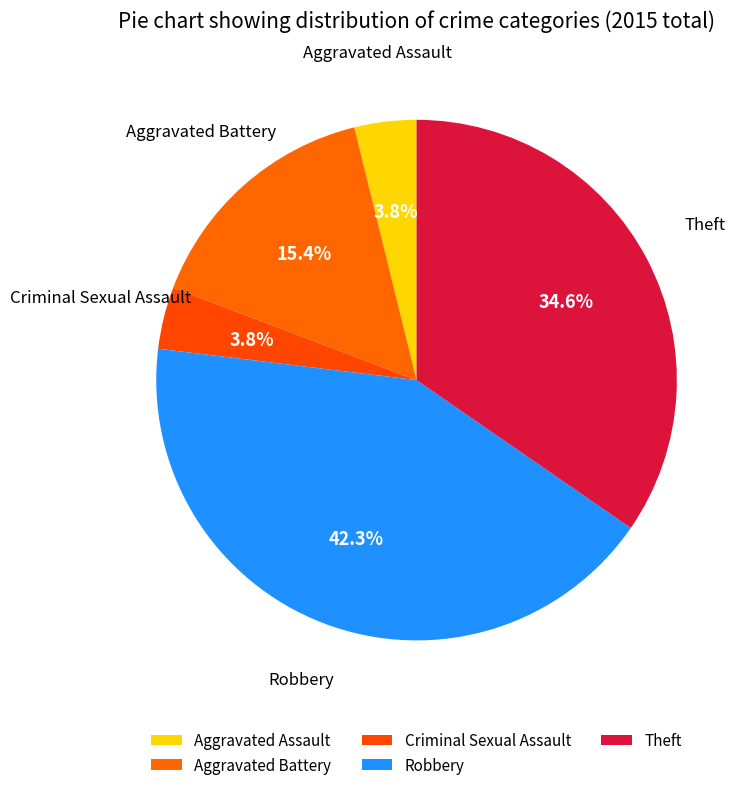

How many slices are in this pie chart?

5